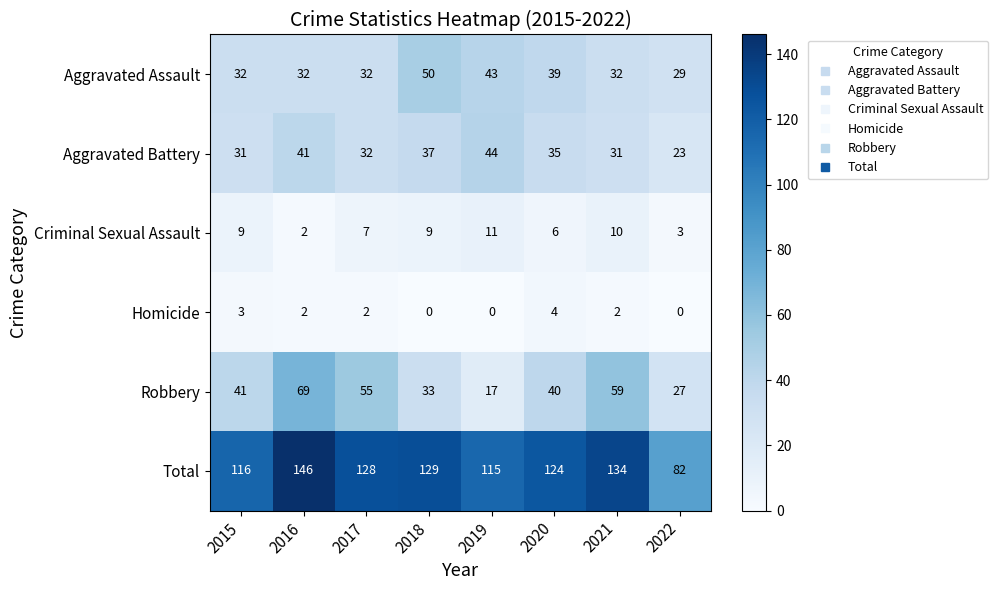

List the series in order of their peak value, lowest first.

Homicide, Criminal Sexual Assault, Aggravated Battery, Aggravated Assault, Robbery, Total